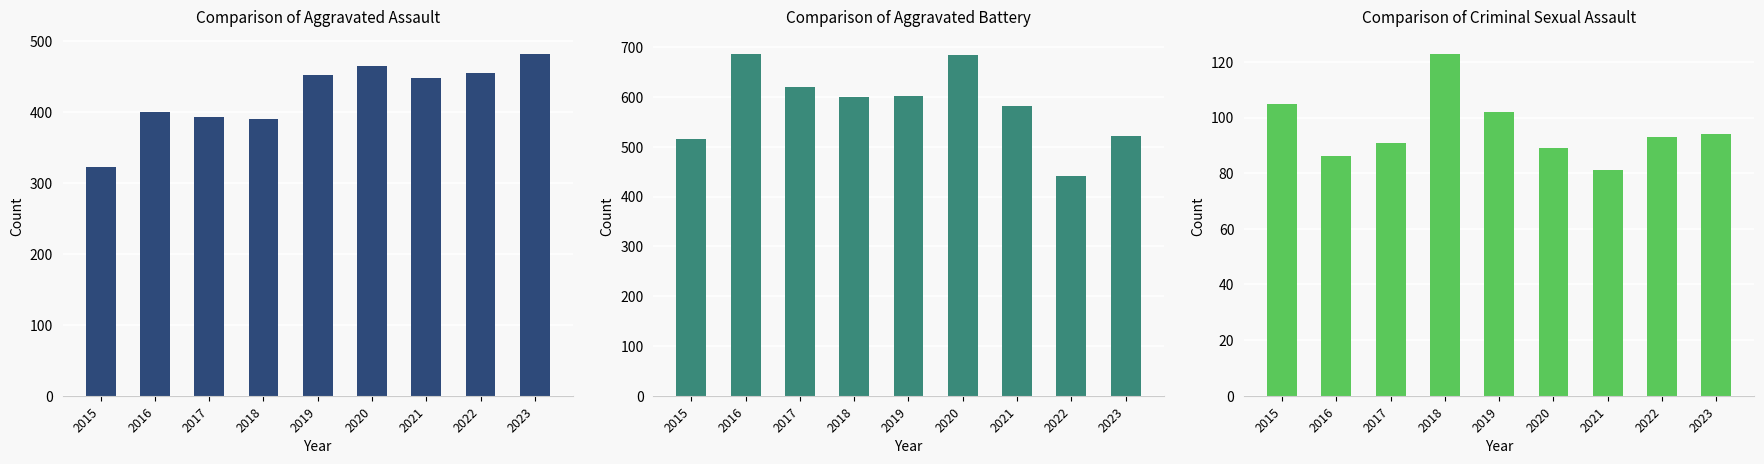

What is the value of the Aggravated Assault bar at the 8th from the left?

455